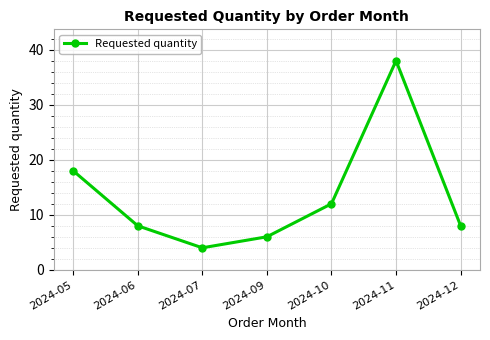

Reading left to right, extract all data points from this chart.

18	8	4	6	12	38	8